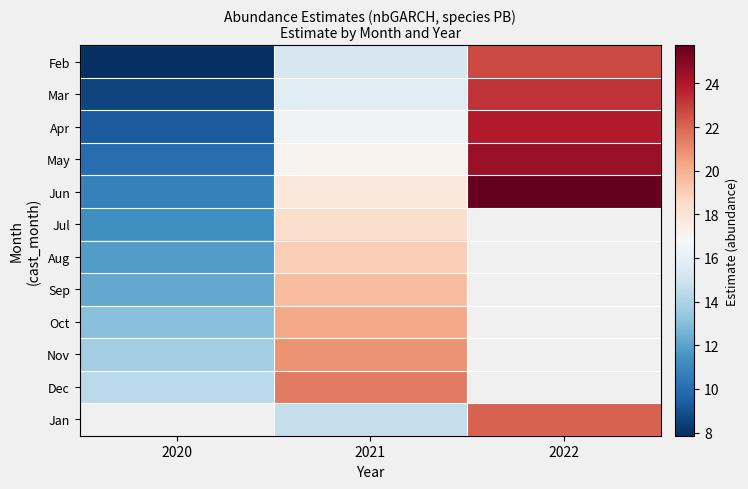

True or false: Apr has a value of 23.9 at 2022.

True